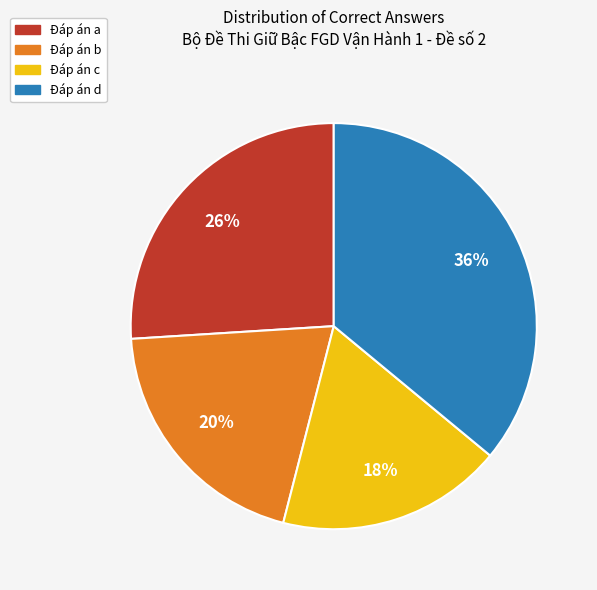

To the nearest percent, what is the average slice percentage?

25%